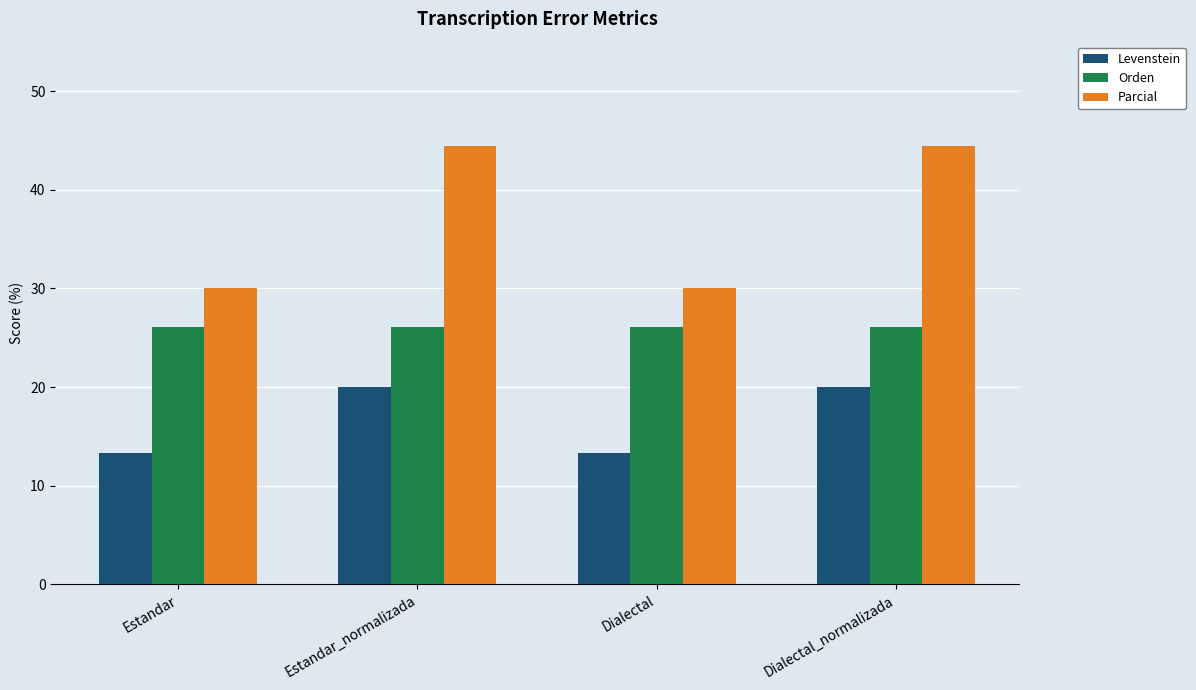

At how many categories does at least one series exceed 38?

2